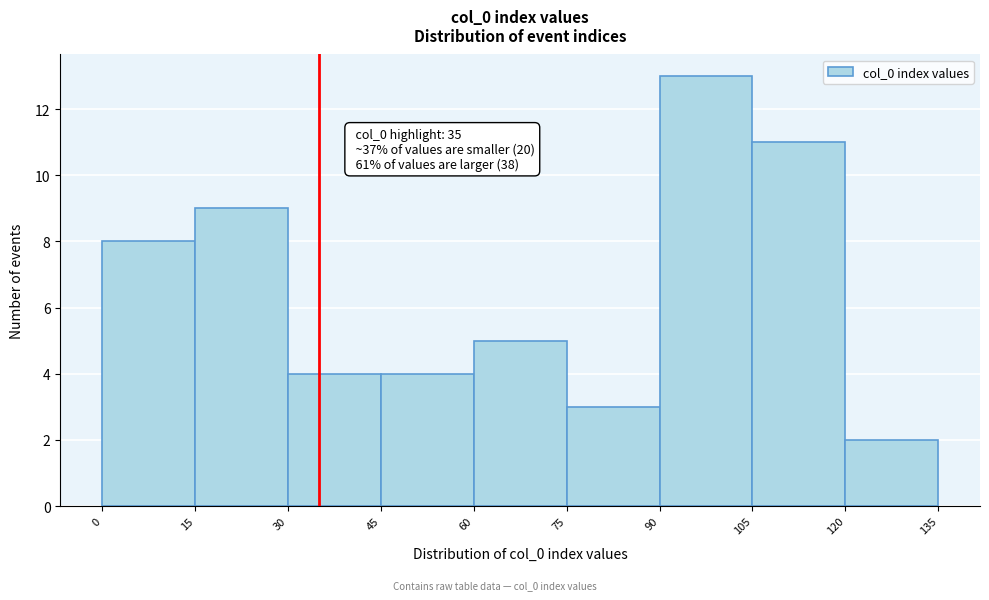

Over which range of the x-axis is the bar tallest?

90 to 105